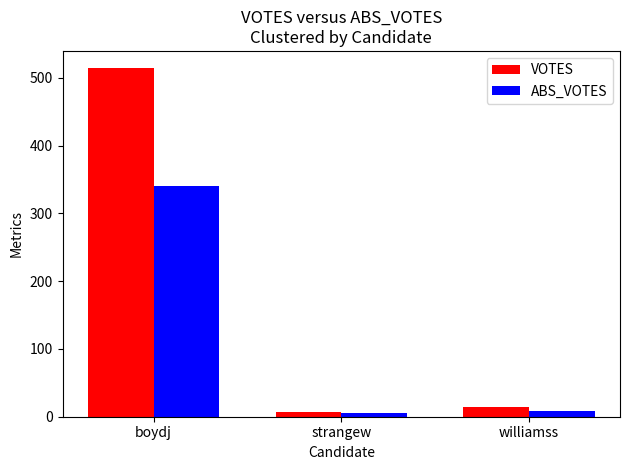

What is the difference between the highest and lowest values at boydj?

173